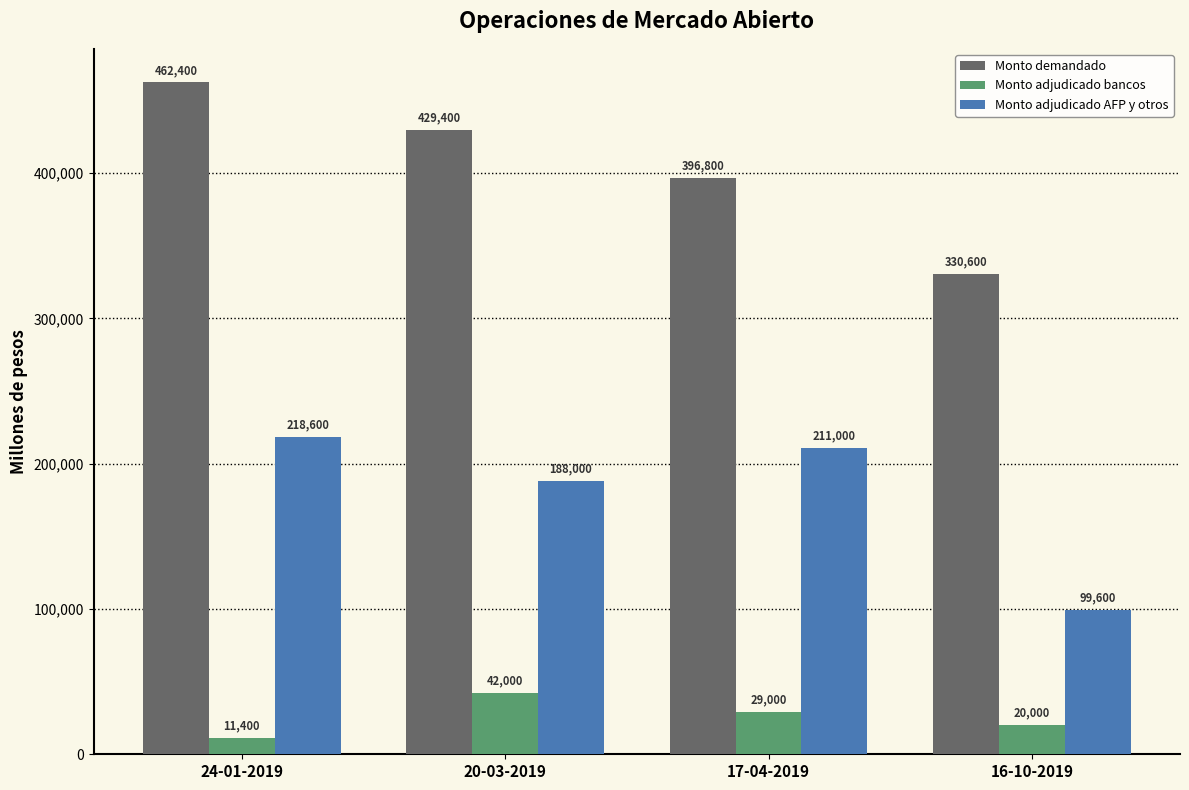

How many groups of bars are there?

4